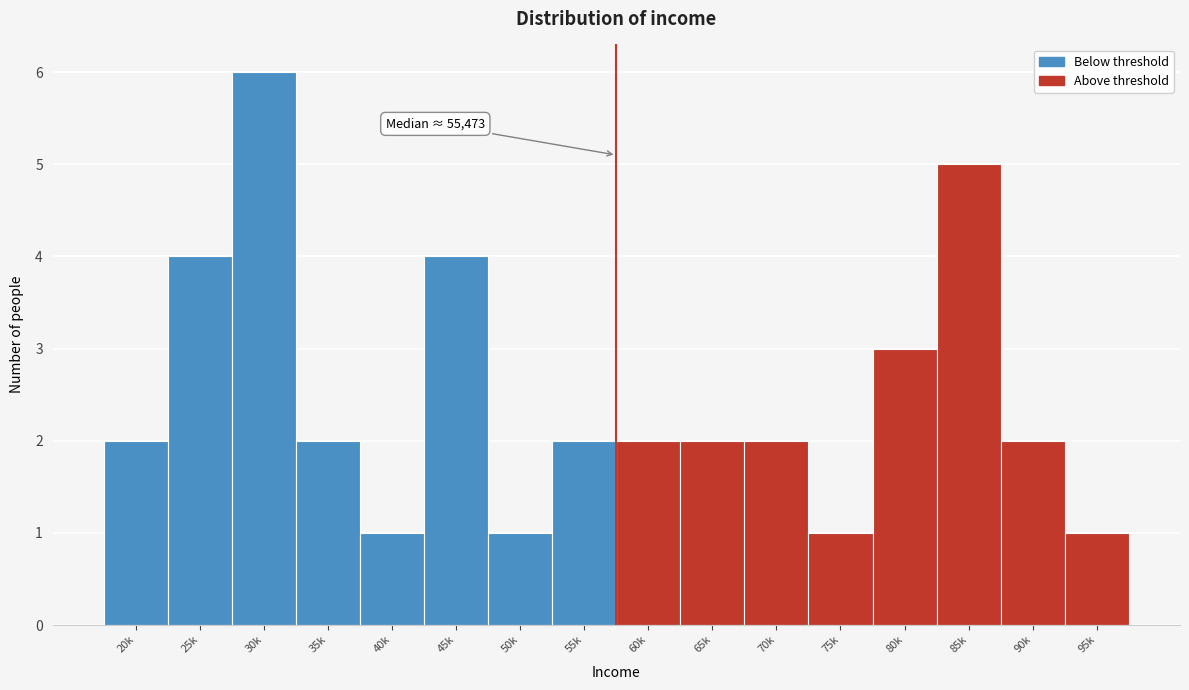

Reading left to right, what are all the values shown in this chart?

2	4	6	2	1	4	1	2	2	2	2	1	3	5	2	1